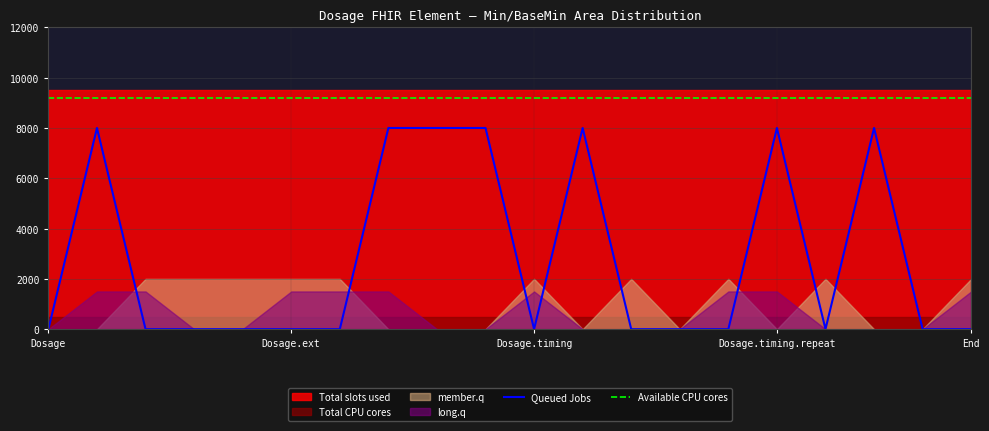

True or false: Available CPU cores and Queued Jobs intersect in this chart.

False